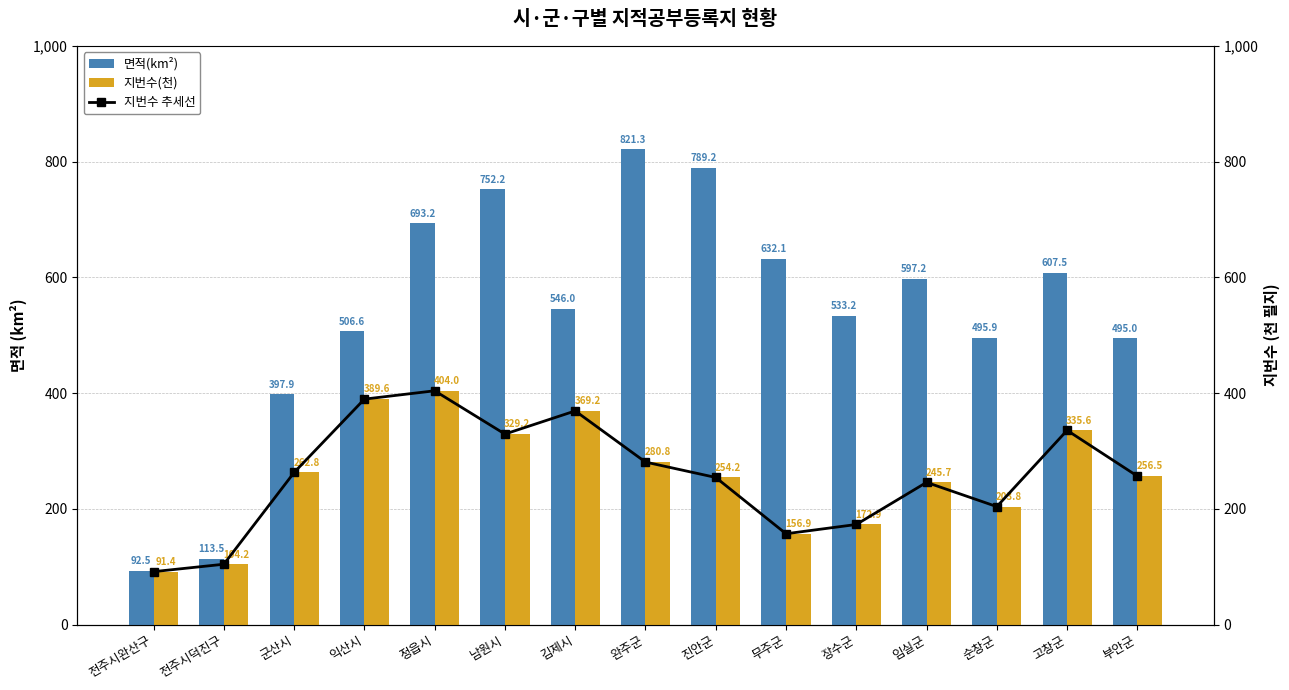

What value does the 지번수 추세선 series have at 정읍시?

404.0